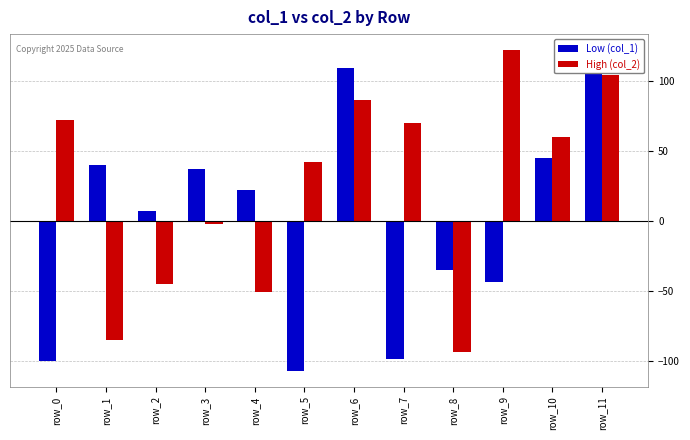

Are the bars horizontal?

No